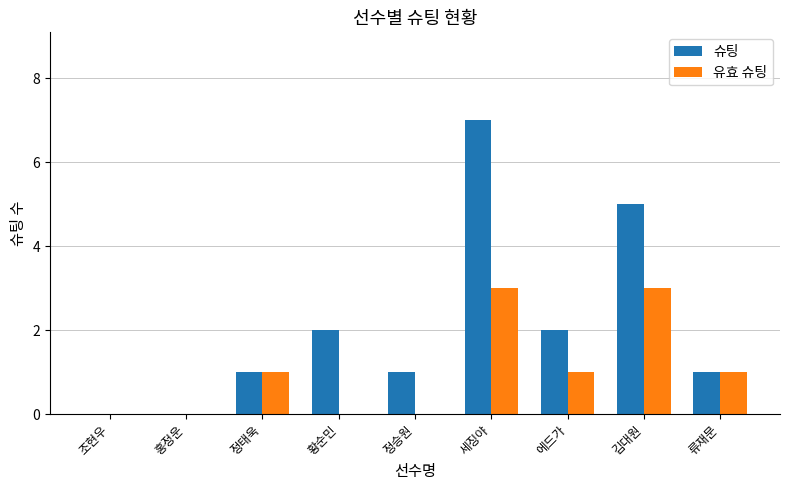

Is it true that 슈팅 equals 1 at 정승원?

True